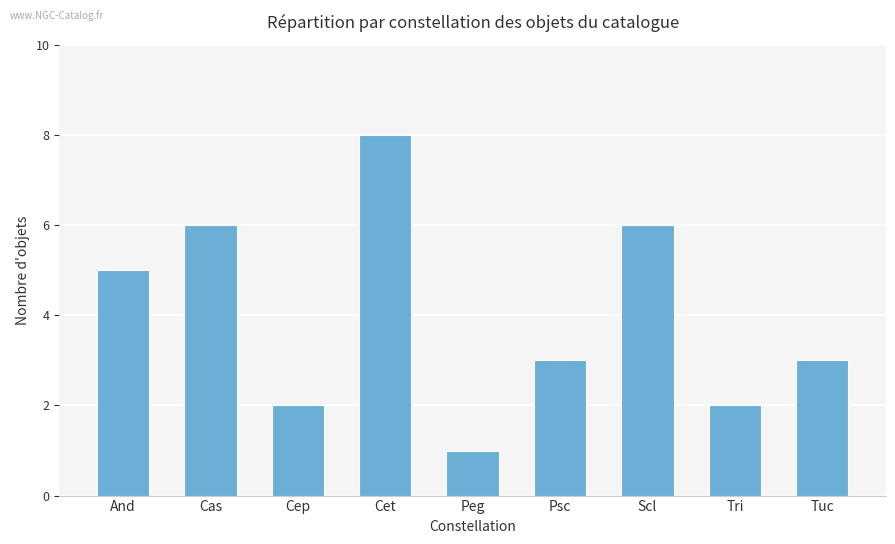

What position from the left is Tuc?

9